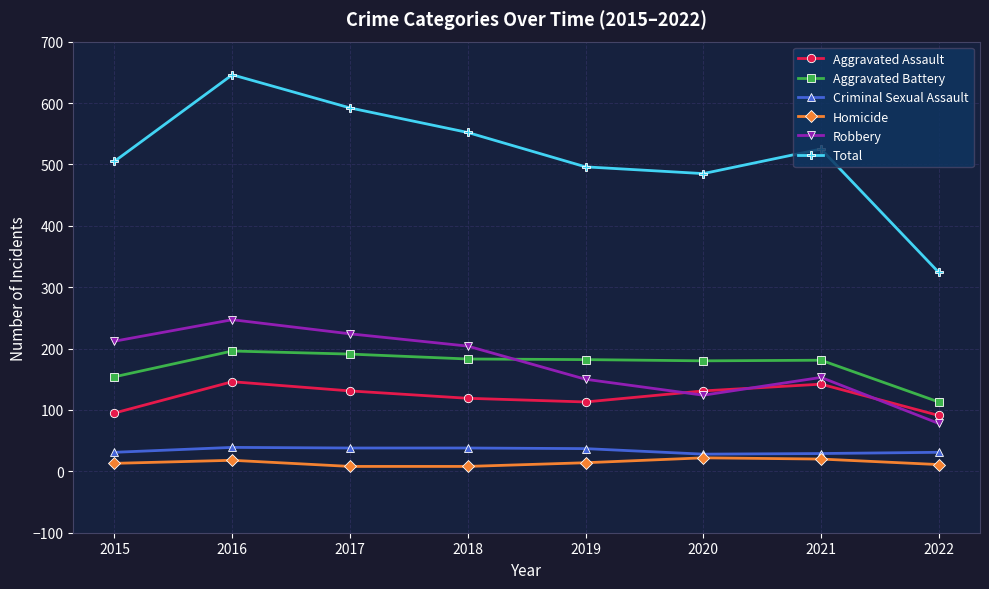

True or false: Criminal Sexual Assault and Total intersect in this chart.

False